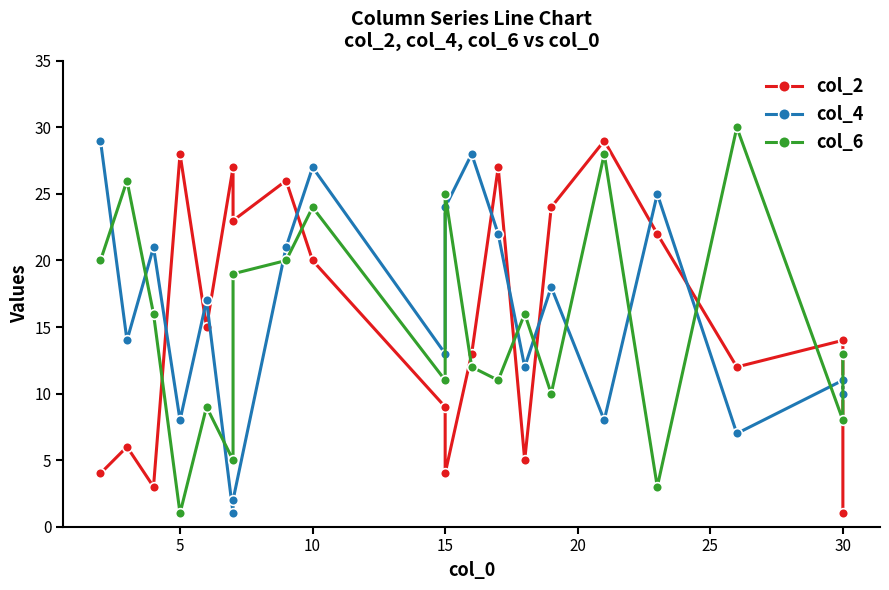

Does the chart have visible grid lines?

No